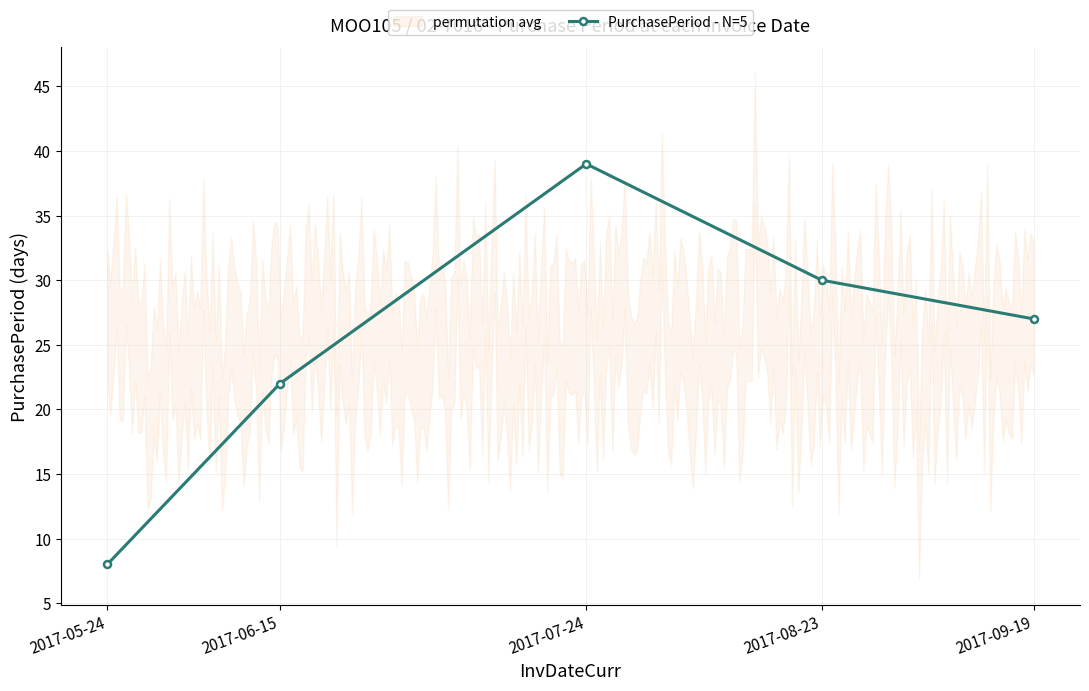

What is the maximum value shown in the chart?

39